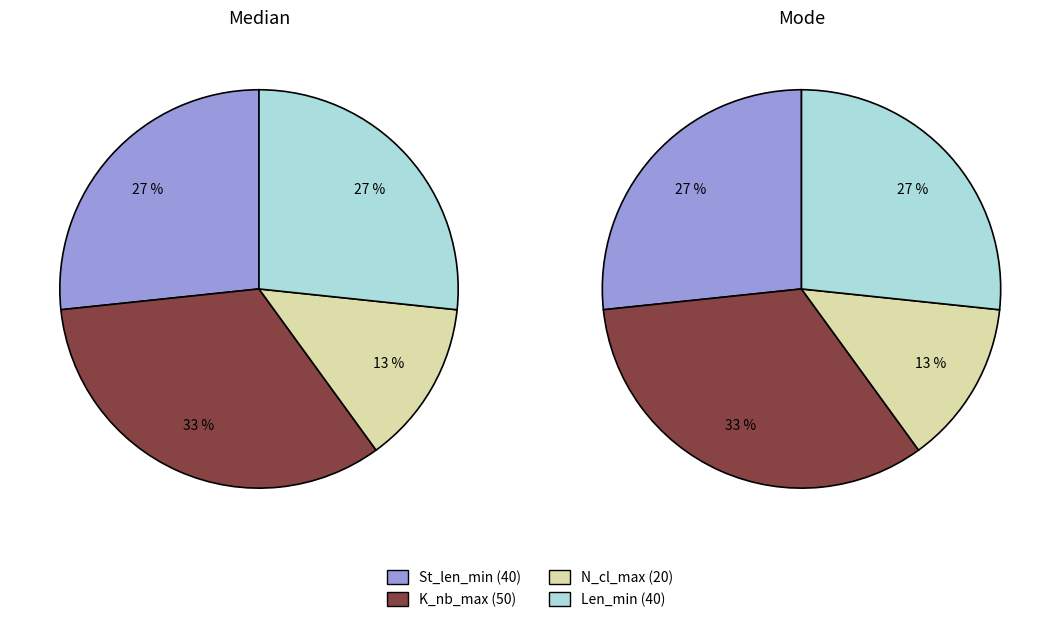

Does 9 account for over 50% of the chart?

No